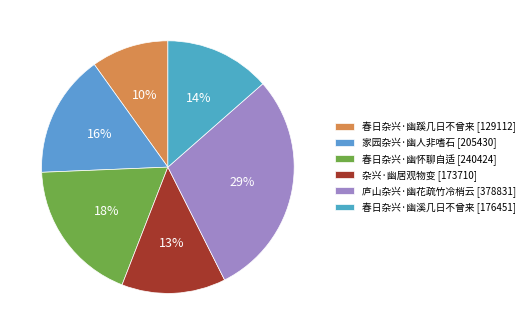

Rank the categories by value from lowest to highest.

春日杂兴·幽蹊几日不曾来, 杂兴·幽居观物变, 春日杂兴·幽溪几日不曾来, 家园杂兴·幽人非嗜石, 春日杂兴·幽怀聊自适, 庐山杂兴·幽花疏竹冷梢云